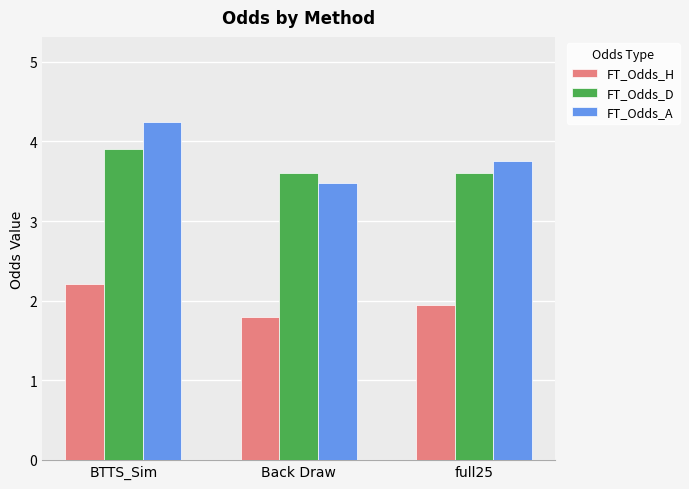

Rank the series at Back Draw from highest to lowest value.

FT_Odds_D, FT_Odds_A, FT_Odds_H